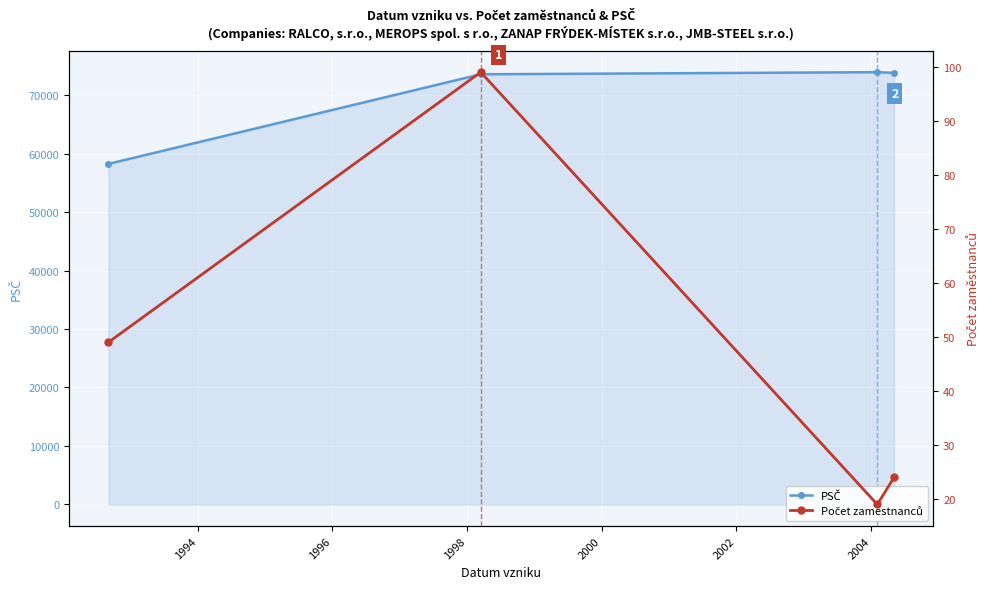

Reading right to left, extract all data points from this chart.

PSČ: 73801	73921	73562	58231
Počet zaměstnanců: 24	19	99	49